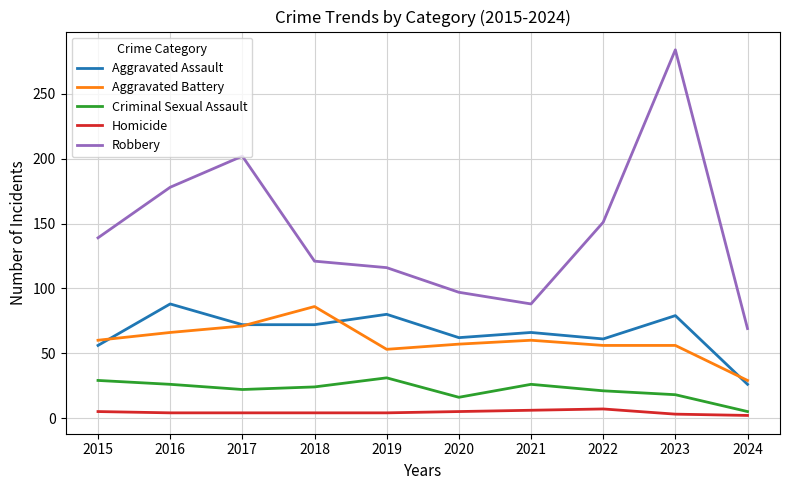

What is the sum of all Homicide values?

44